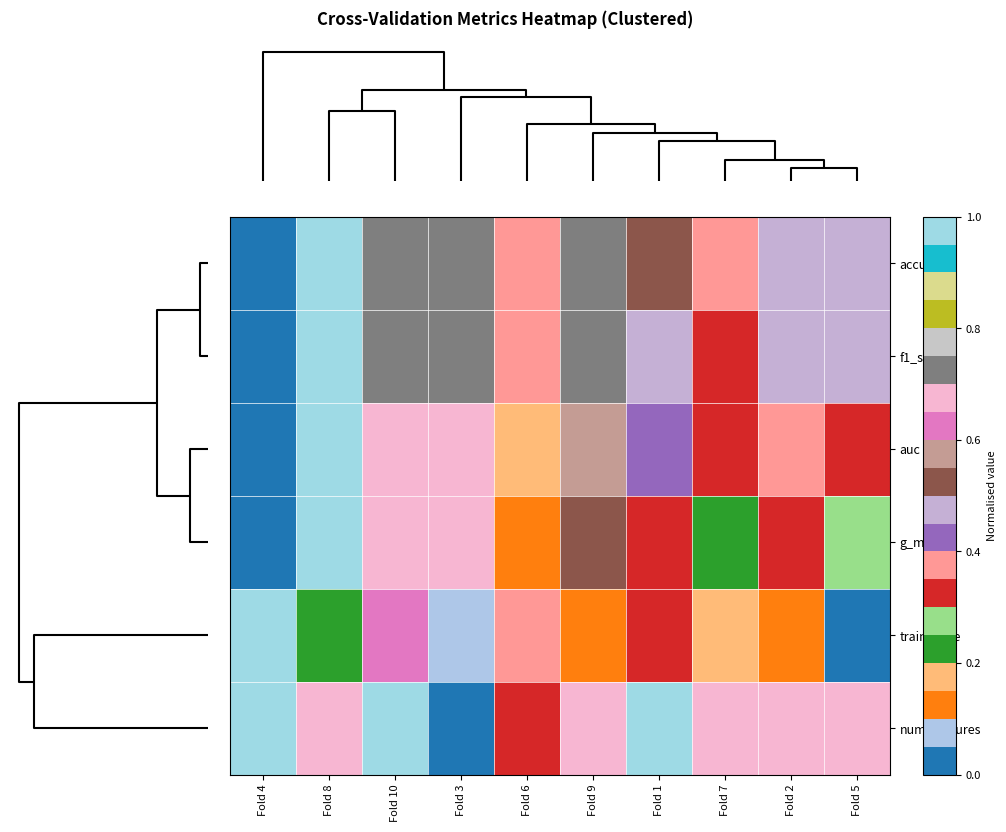

Rank the series by their maximum value, from highest to lowest.

accuracy, f1_score, auc, g_mean, train_time, num_features